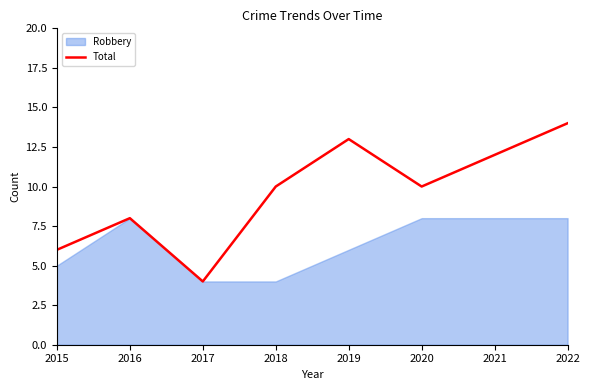

List the labels in order of value, largest first.

2022, 2019, 2021, 2018, 2020, 2016, 2015, 2017